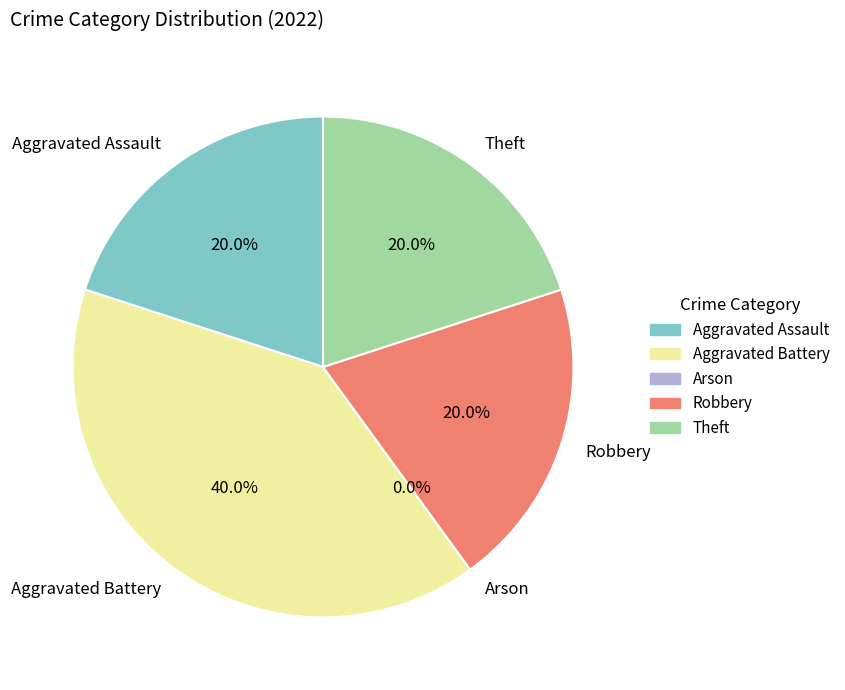

To the nearest percent, what is the difference between the Arson and Theft slice percentages?

20%